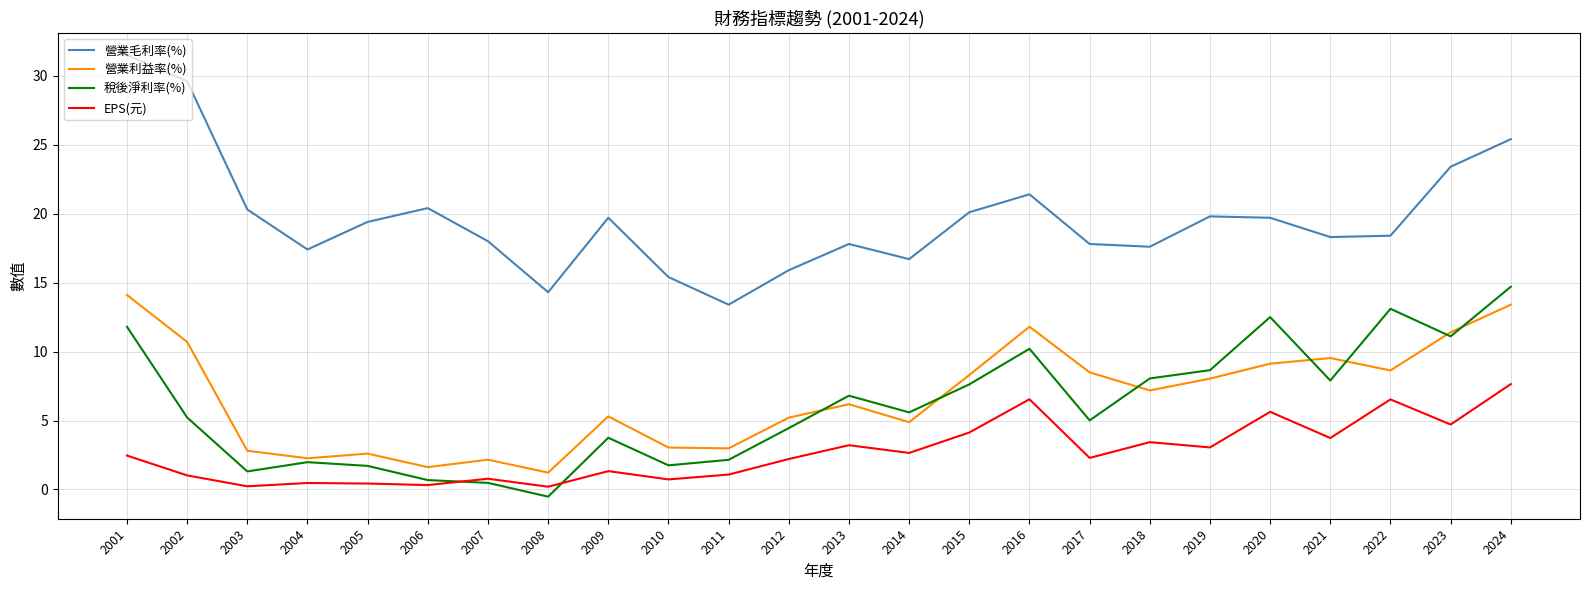

What is the average value of the 稅後淨利率(%) series?

6.1